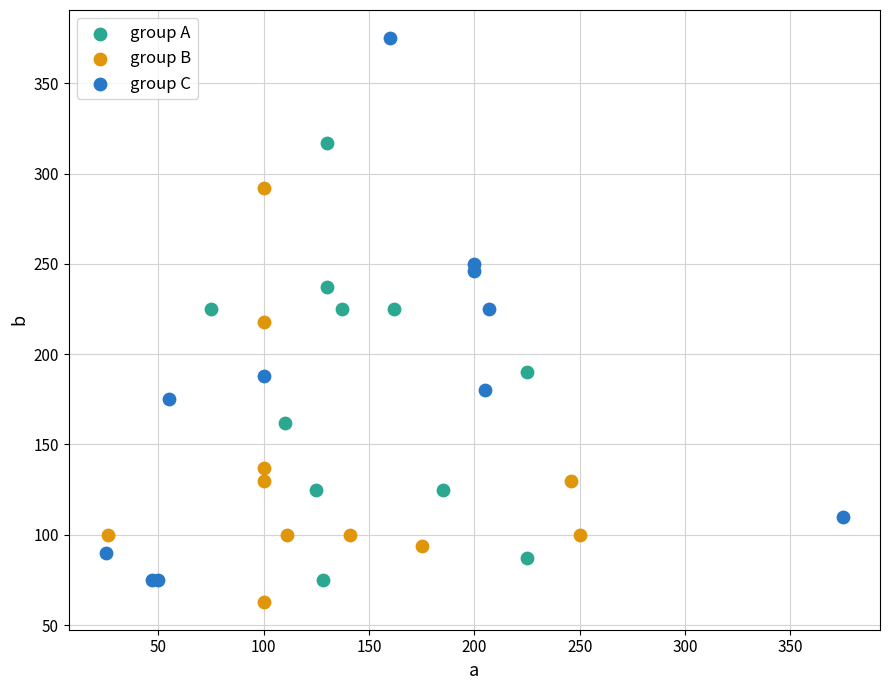

Which series reaches the maximum Y coordinate?

group C